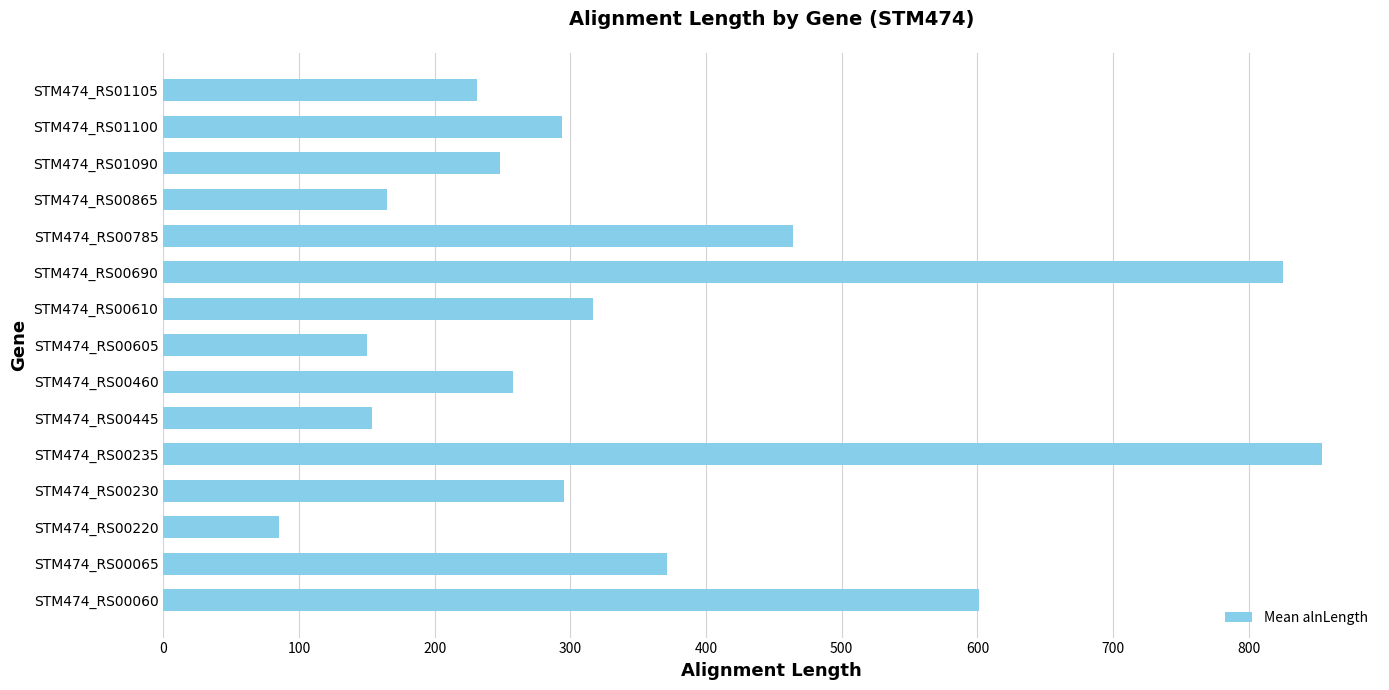

Which has a higher value, STM474_RS00445 or STM474_RS00610?

STM474_RS00610